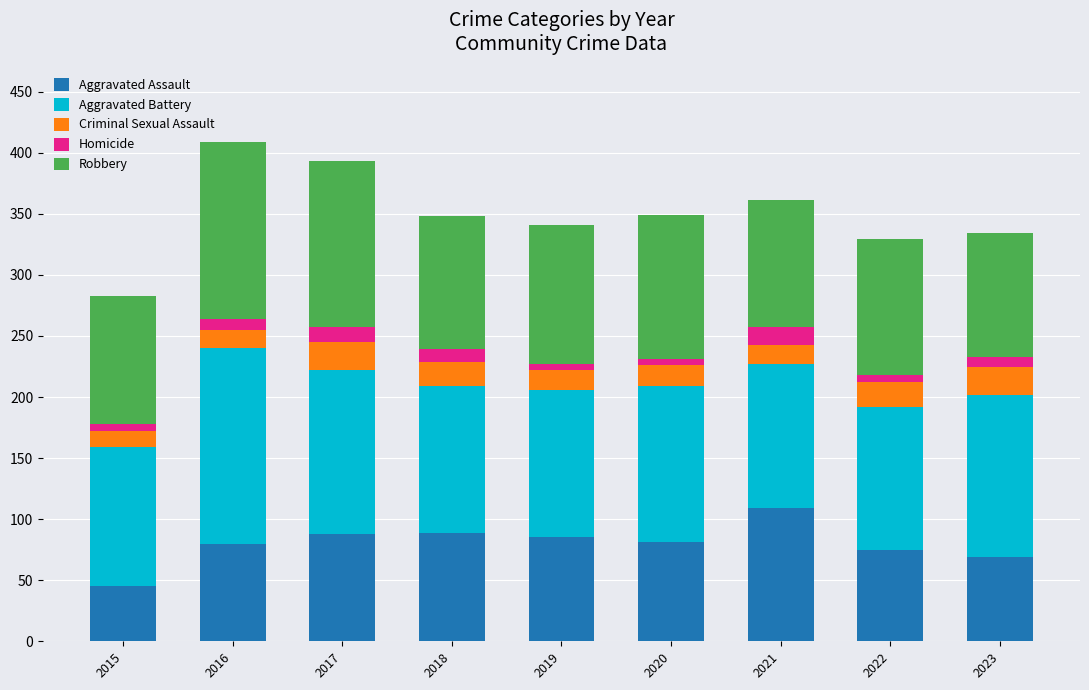

What is the total value across all series at 2018?

348